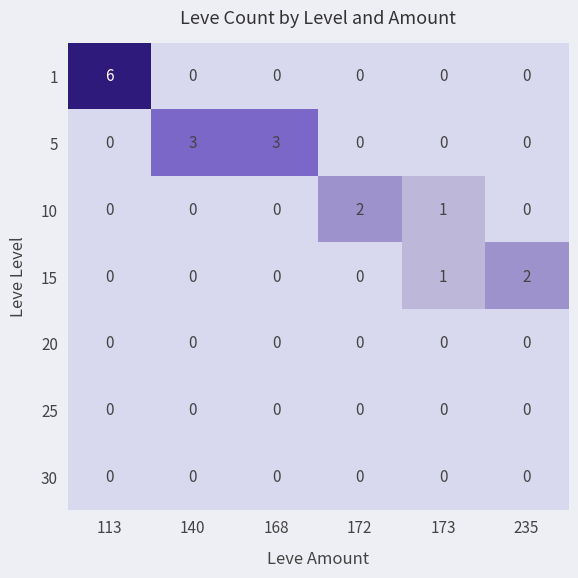

What is the total value across all series at 140?

3